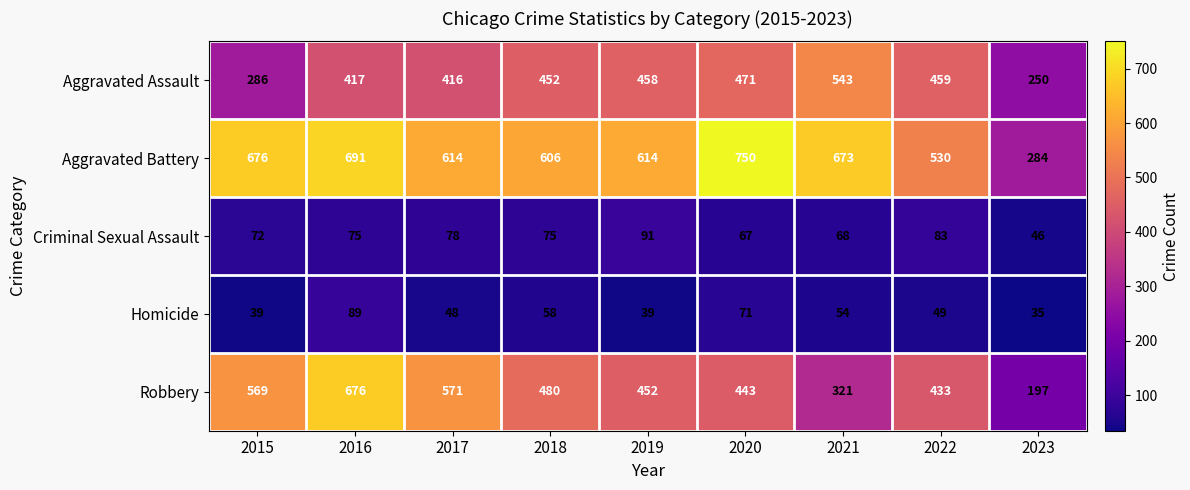

The Aggravated Assault series shows 280 at 2021. True or false?

False